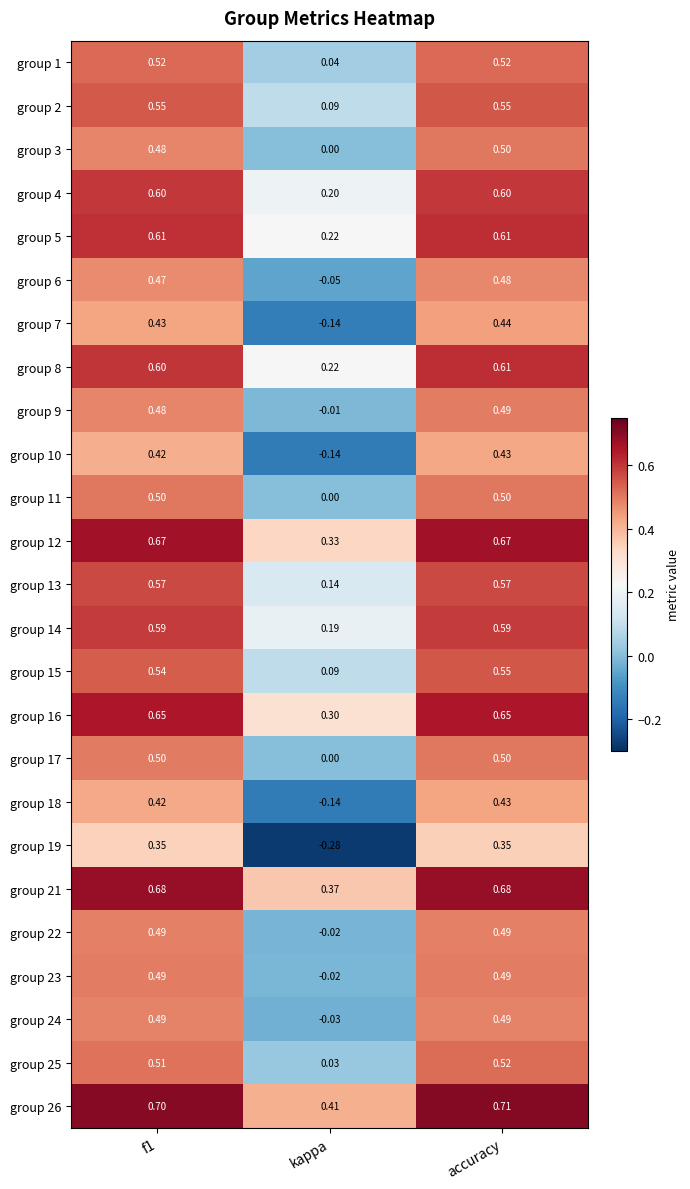

At which label is group 21 closest to 0?

kappa